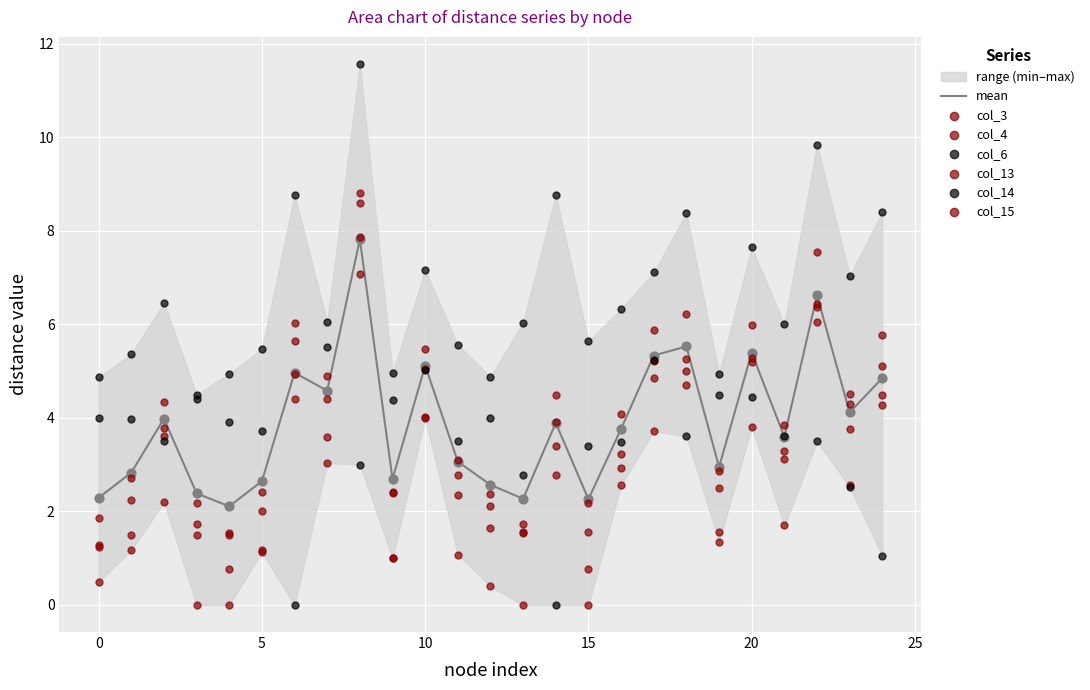

What are all the series names shown in the legend?

col_3, col_4, col_6, col_13, col_14, col_15